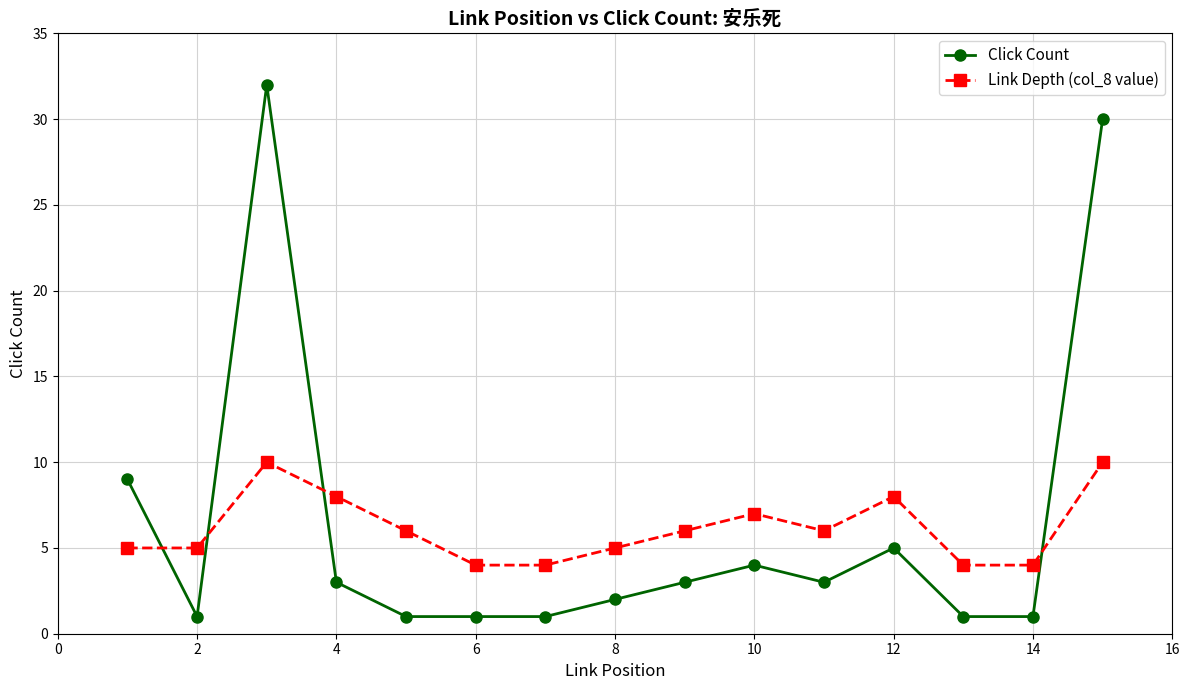

List the series in order of their peak value, lowest first.

Link Depth (col_8 value), Click Count